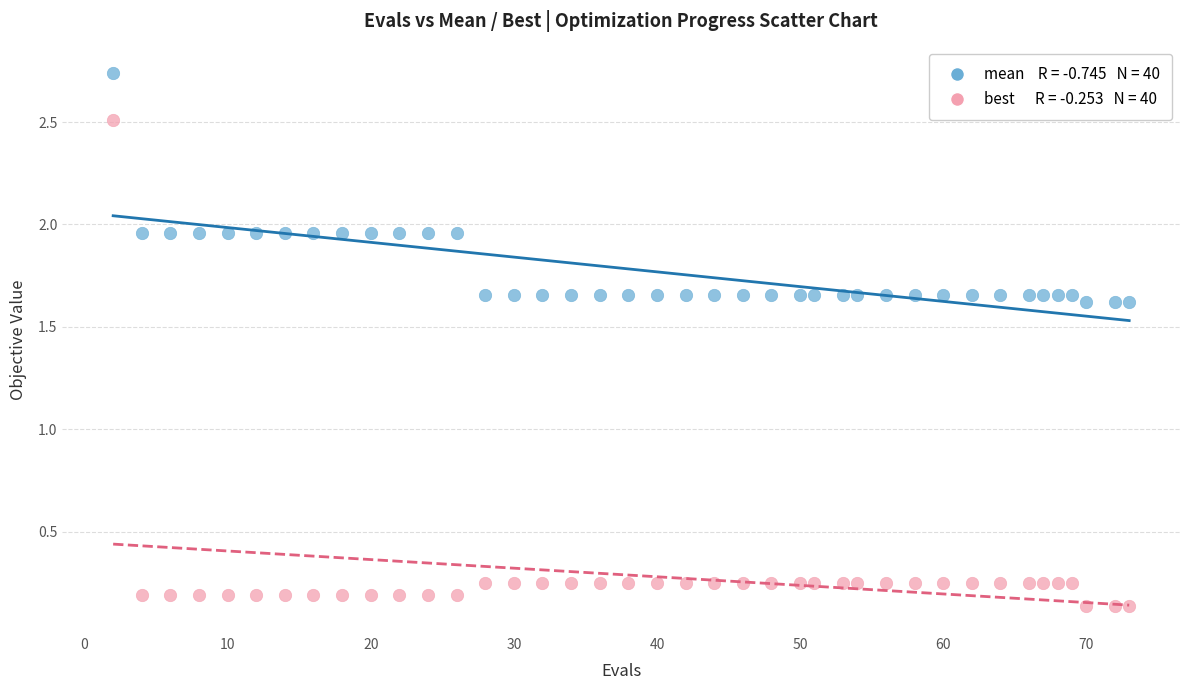

Across all data points, what is the range of X values (max minus min)?

71.0